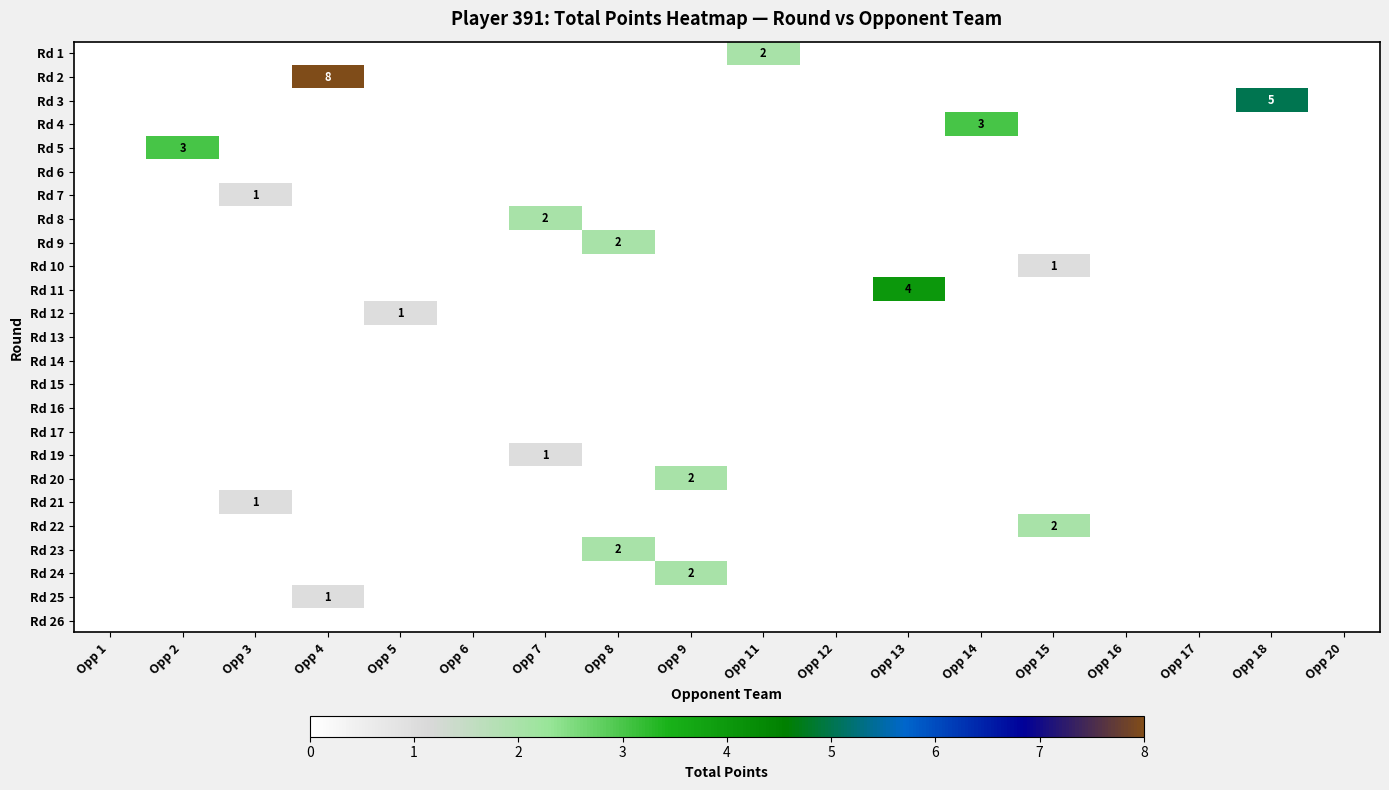

List the series in order of their peak value, lowest first.

Rd 6, Rd 13, Rd 14, Rd 15, Rd 16, Rd 17, Rd 26, Rd 7, Rd 10, Rd 12, Rd 19, Rd 21, Rd 25, Rd 1, Rd 8, Rd 9, Rd 20, Rd 22, Rd 23, Rd 24, Rd 4, Rd 5, Rd 11, Rd 3, Rd 2